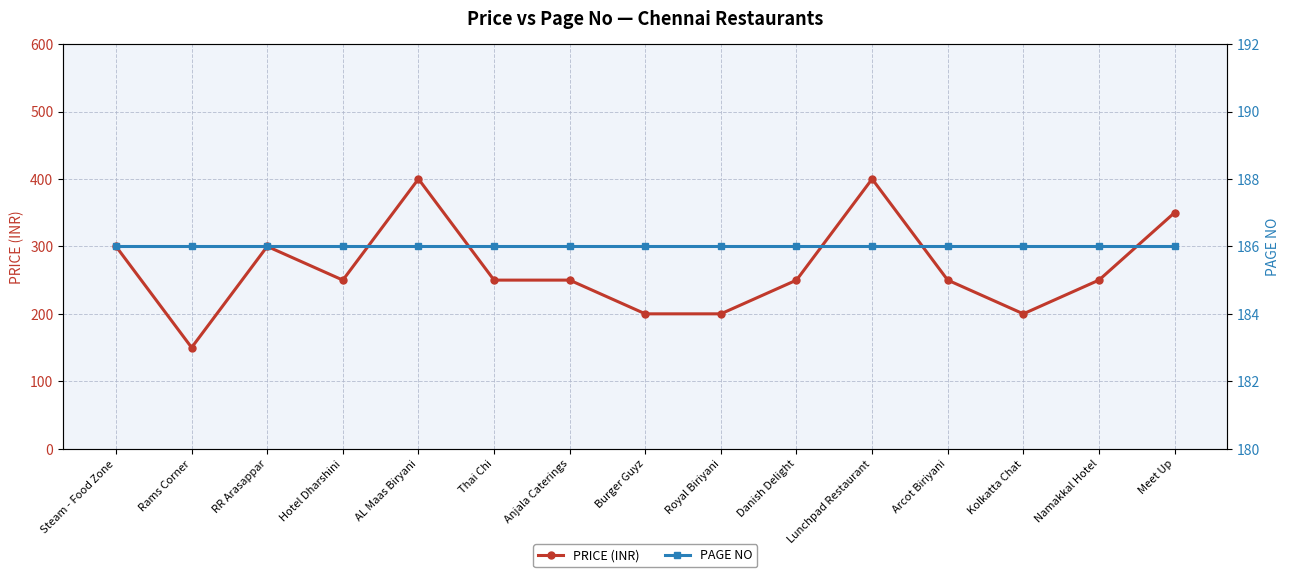

What is the difference between the maximum and minimum values in the PRICE (INR) series?

250